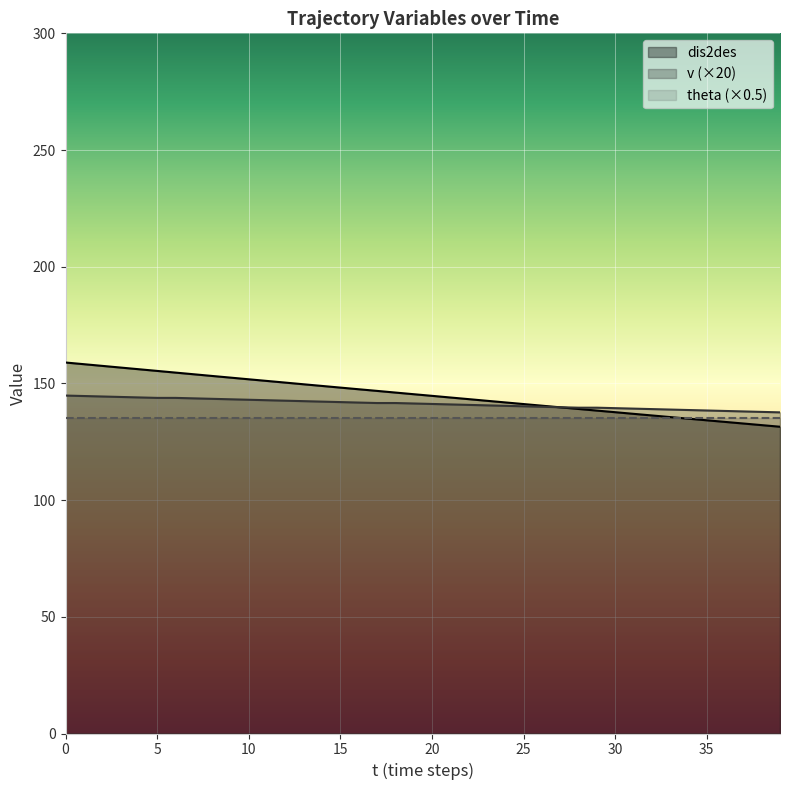

True or false: dis2des and v cross at least once.

True